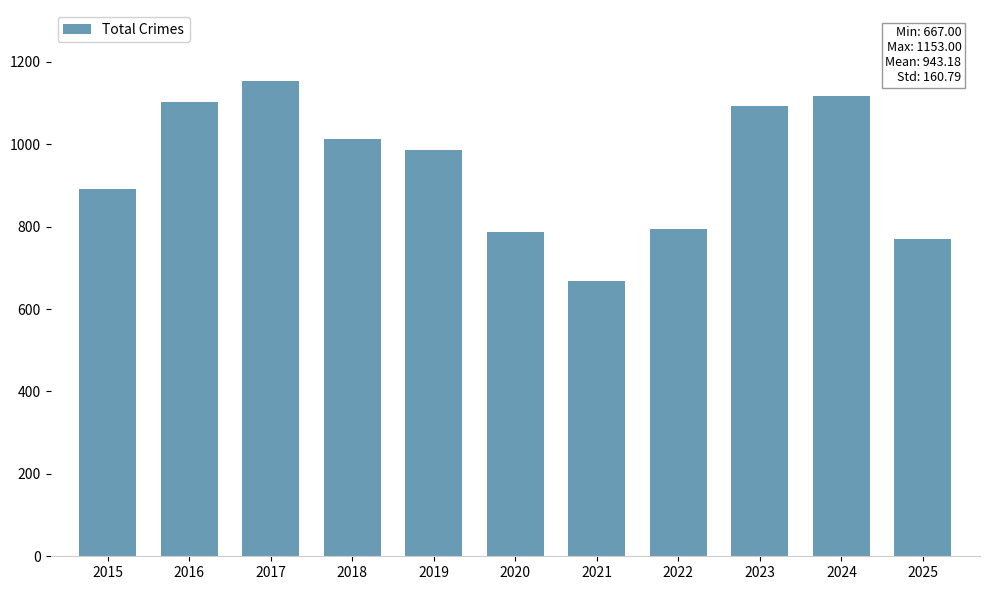

At which label does the data first exceed 986?

2016